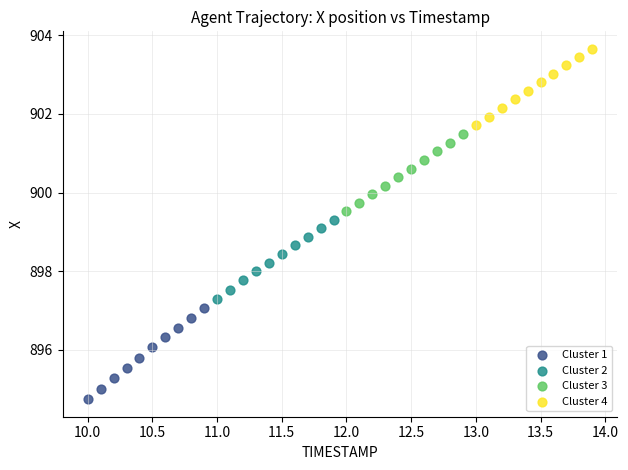

Which series contains the lowest Y value?

Cluster 1